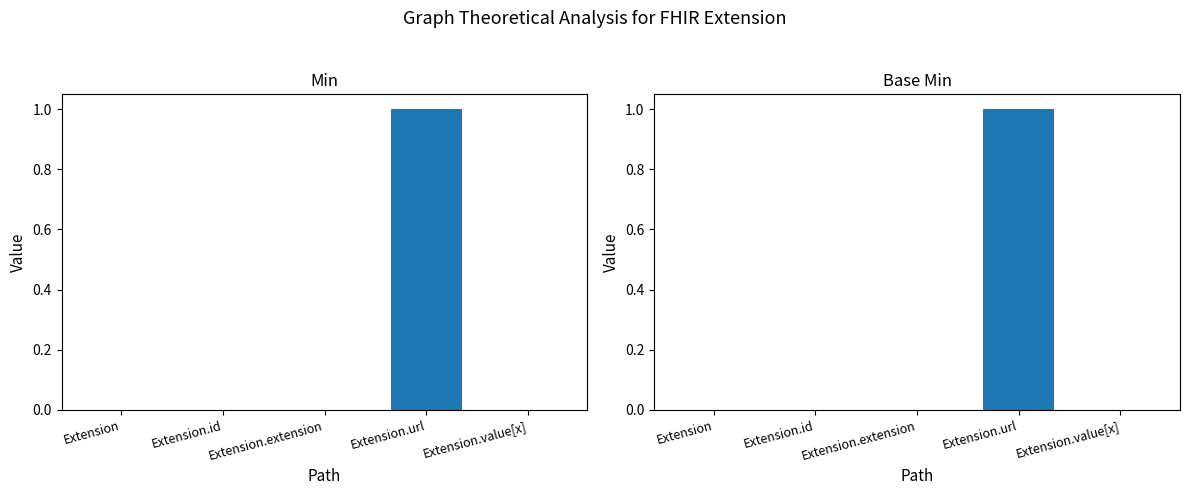

At Extension.id, list the series in order from largest to smallest.

Min, Base Min